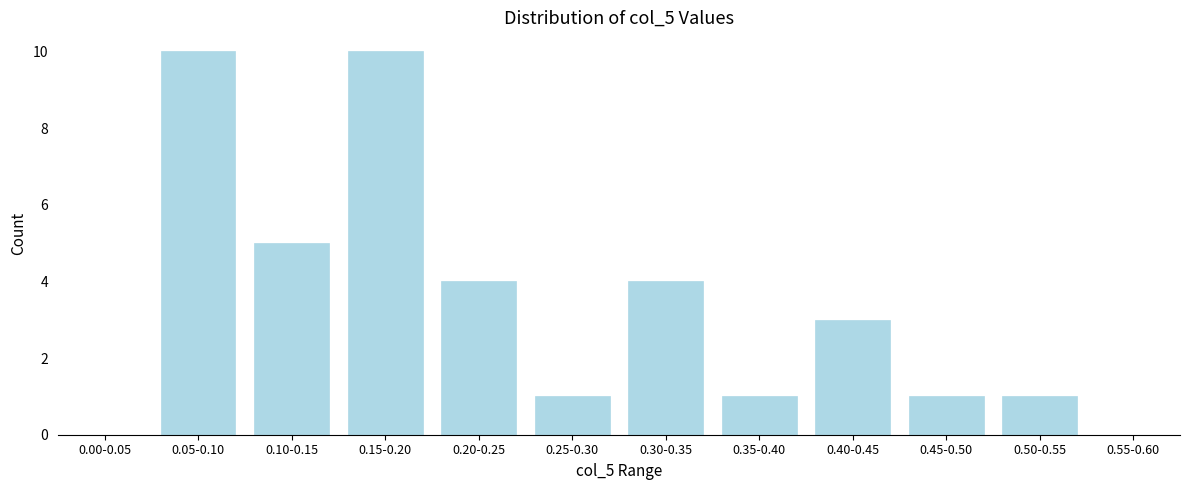

Reading right to left, list all the values displayed in this chart.

0.55-0.60=0	0.50-0.55=1	0.45-0.50=1	0.40-0.45=3	0.35-0.40=1	0.30-0.35=4	0.25-0.30=1	0.20-0.25=4	0.15-0.20=10	0.10-0.15=5	0.05-0.10=10	0.00-0.05=0